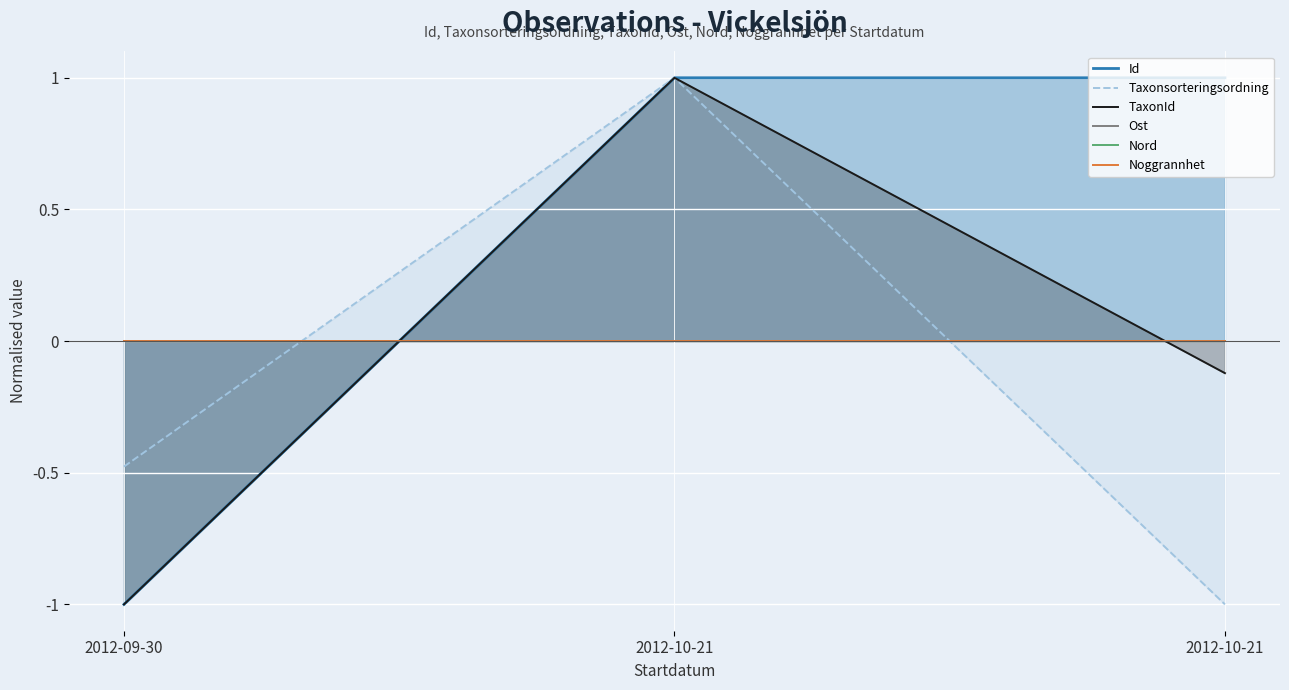

How many lines are shown in the chart?

6